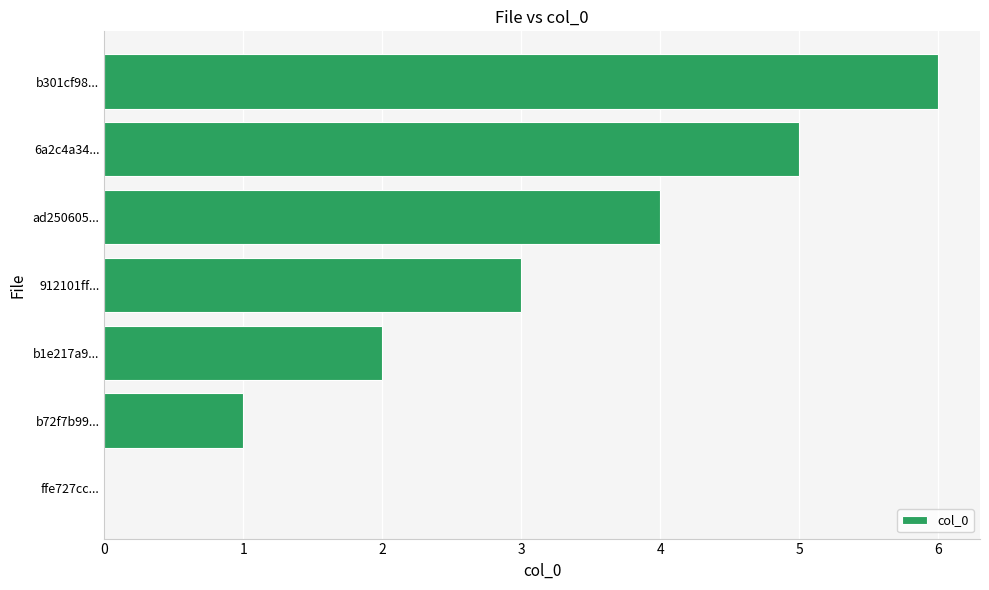

Are the bars grouped side by side (vs. stacked)?

No